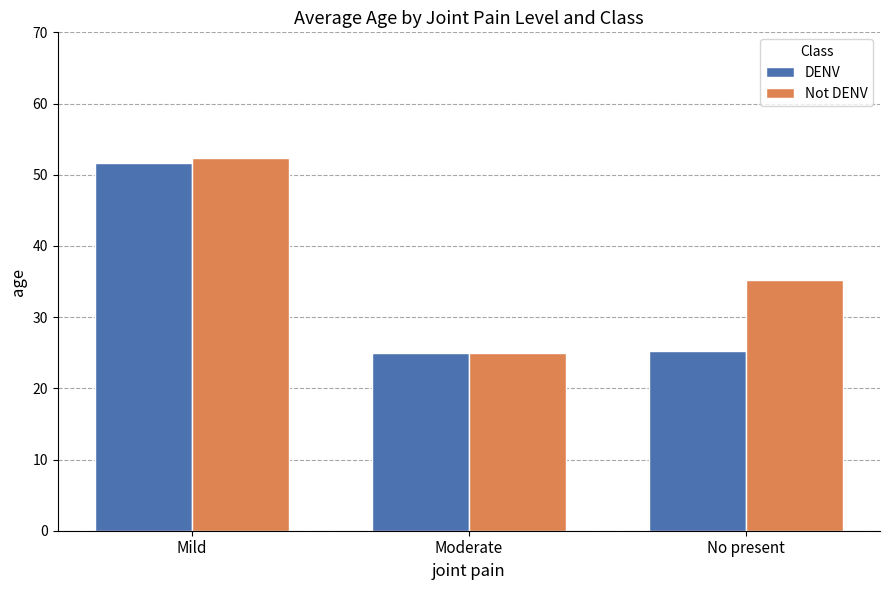

Reading left to right, transcribe all the data shown in this chart.

DENV: 51.7	25.0	25.3
Not DENV: 52.3	25.0	35.2